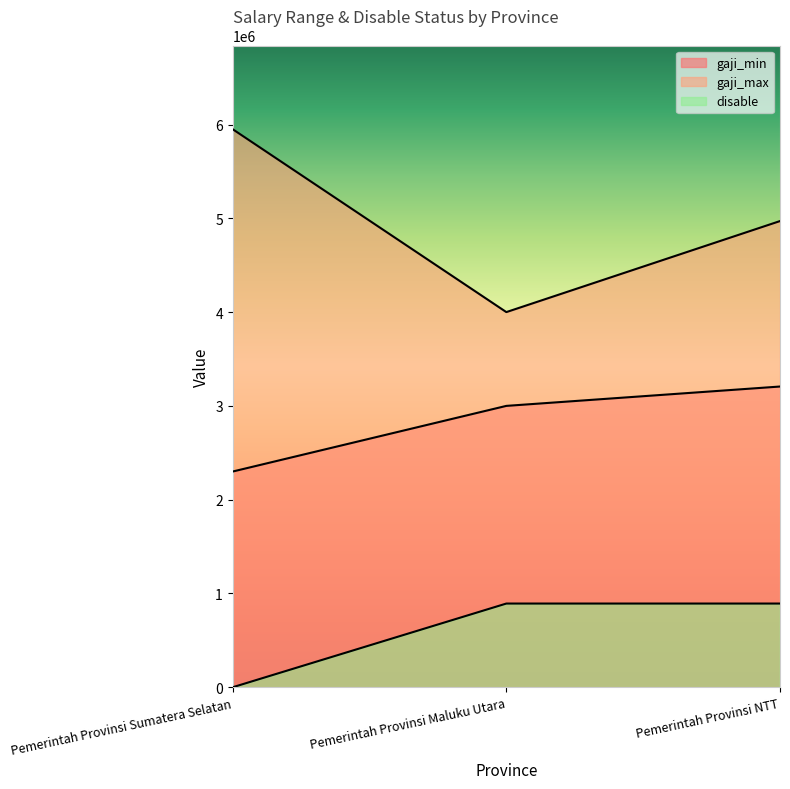

List the labels in order of disable value, largest first.

Pemerintah Provinsi Maluku Utara, Pemerintah Provinsi NTT, Pemerintah Provinsi Sumatera Selatan